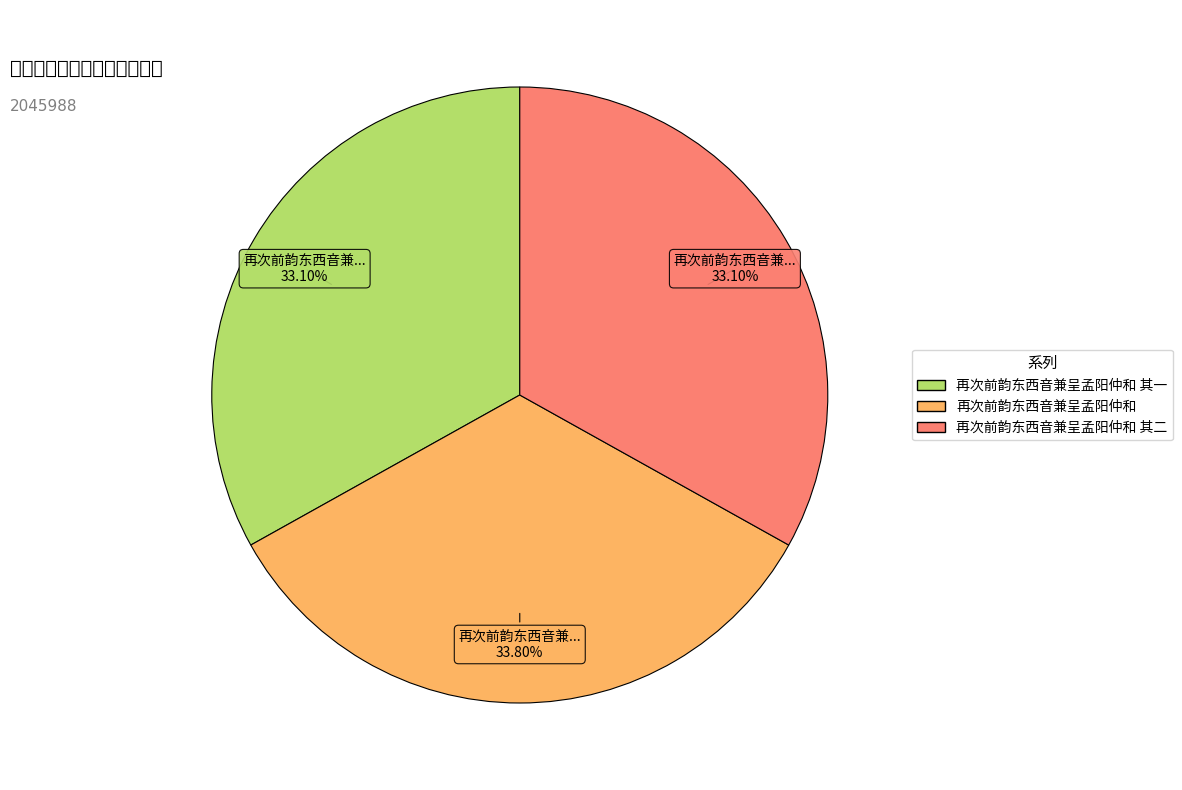

How much of the chart is everything except 再次前韵东西音兼呈孟阳仲和 其一?

66.9%